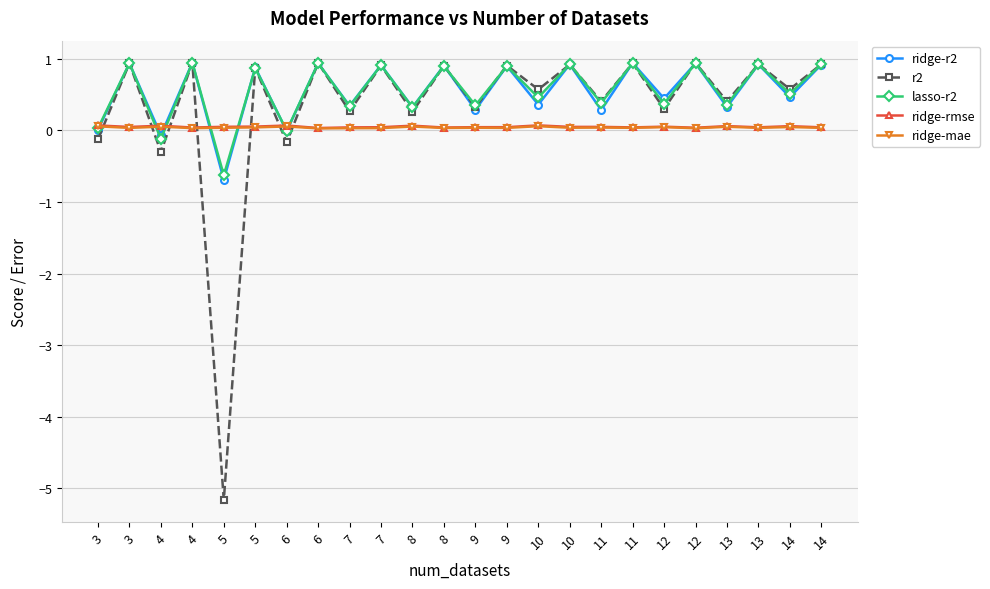

What is the difference between the ridge-r2 values at 10 and 14?

0.6